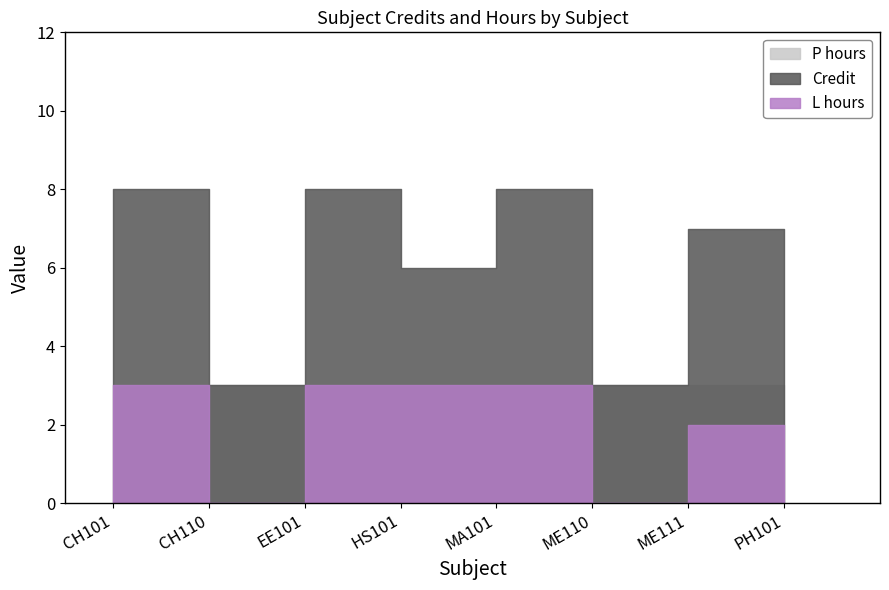

Read the P hours value at CH110.

3